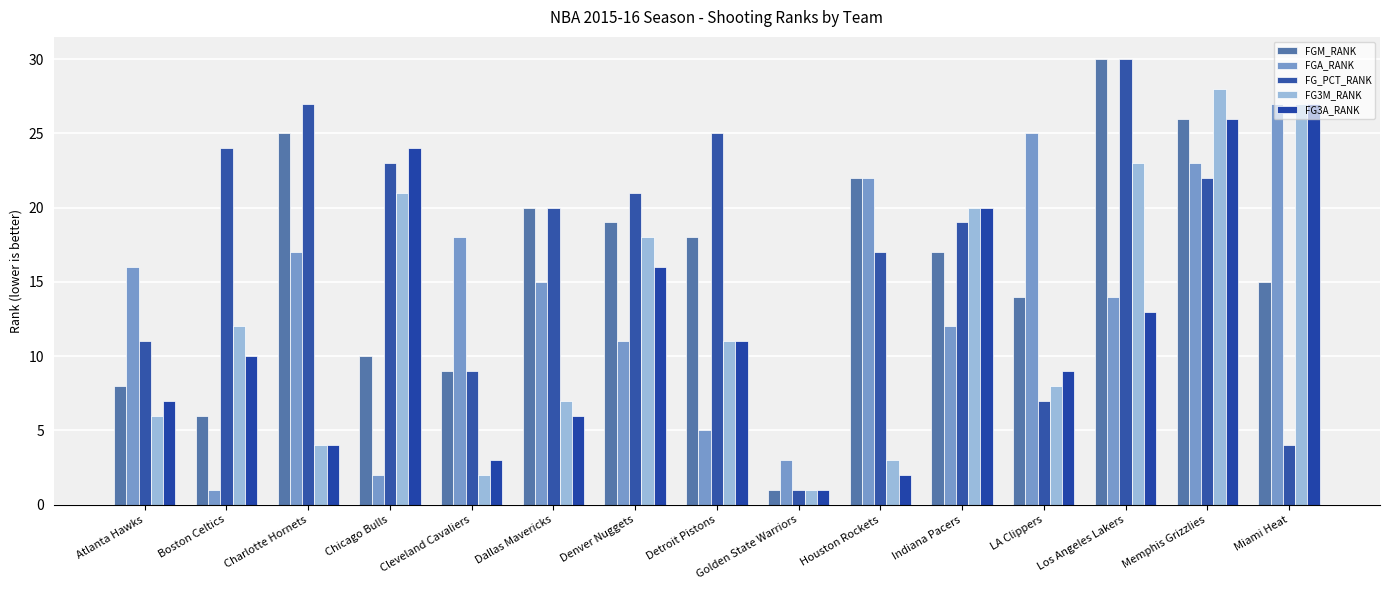

What is the difference between the FG3M_RANK values at Golden State Warriors and Houston Rockets?

2